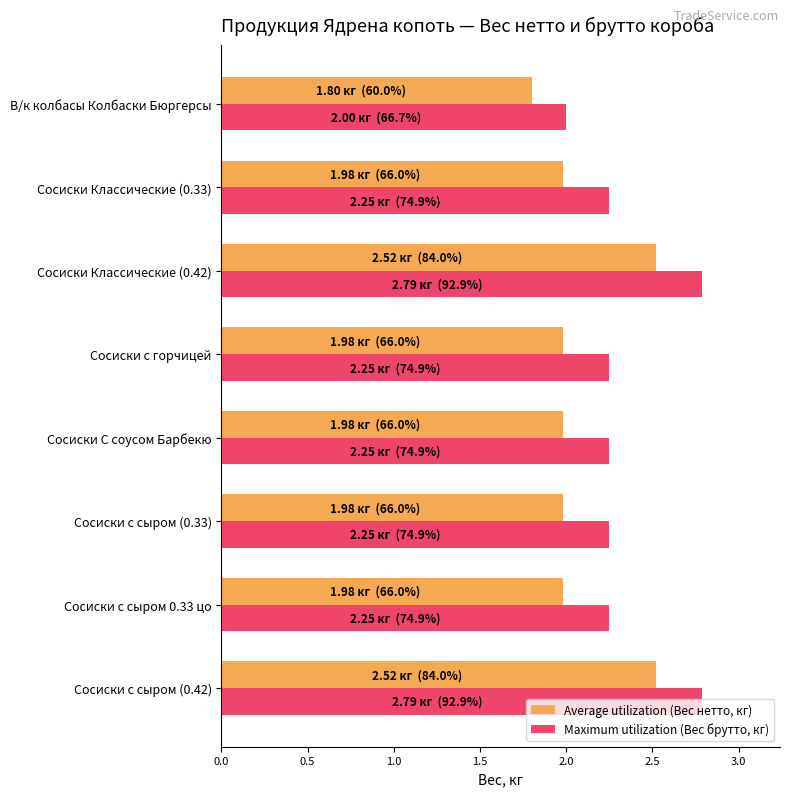

What is the maximum value for Maximum utilization (Вес брутто, кг)?

2.8